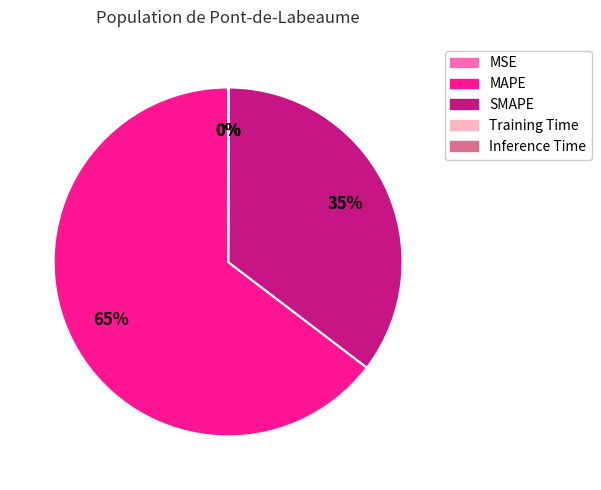

Which category has the biggest portion of the pie?

MAPE